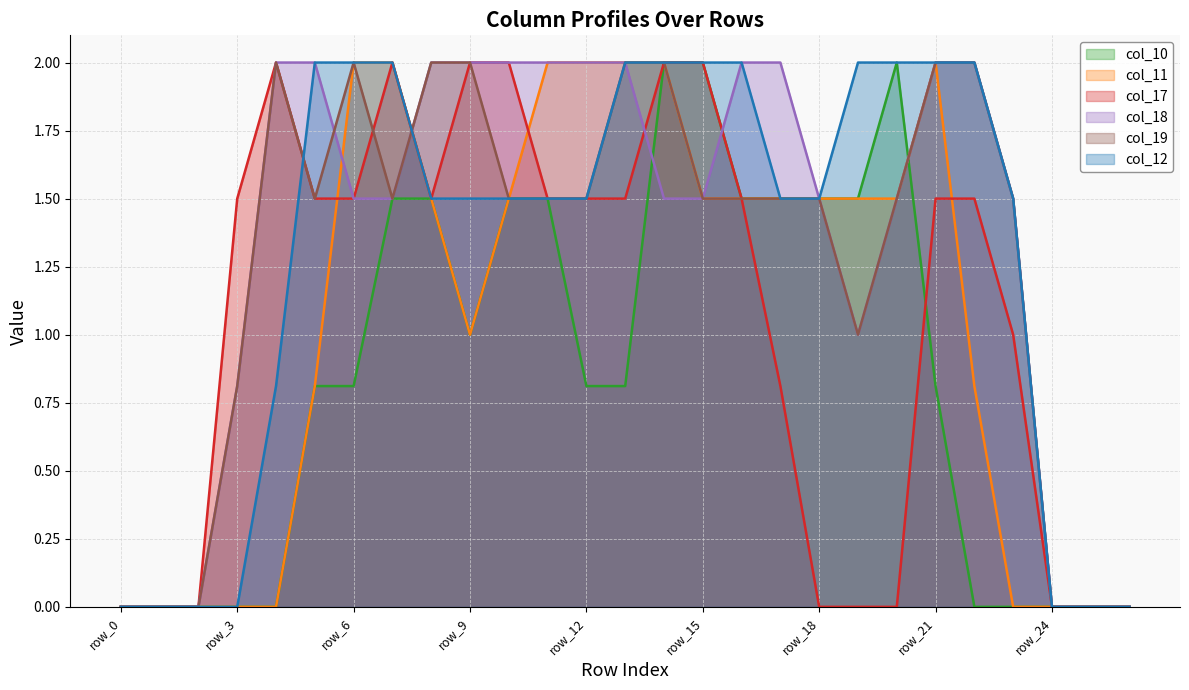

True or false: col_19 has a value of 2.4 at row_20.

False